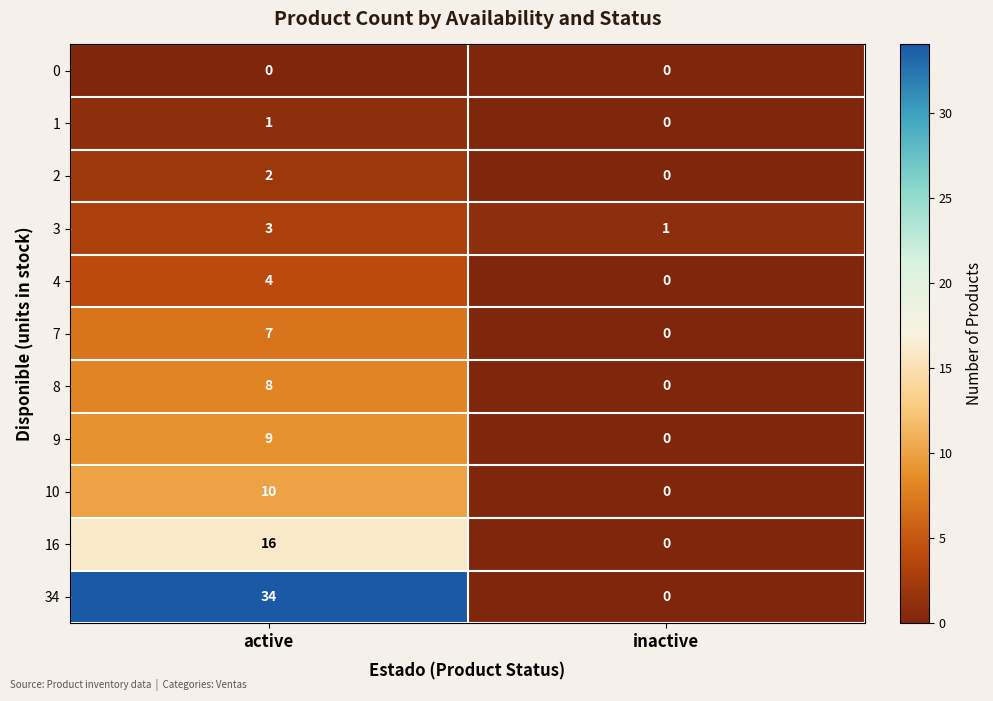

What is the greatest value displayed?

34